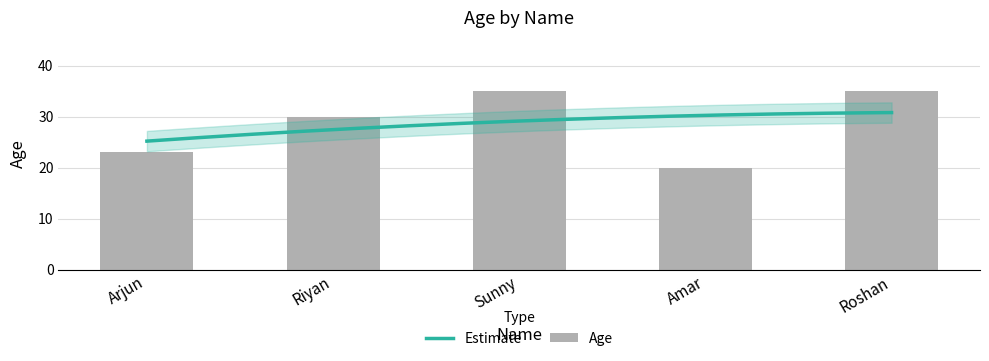

At which category does the chart reach its minimum across all series?

Amar